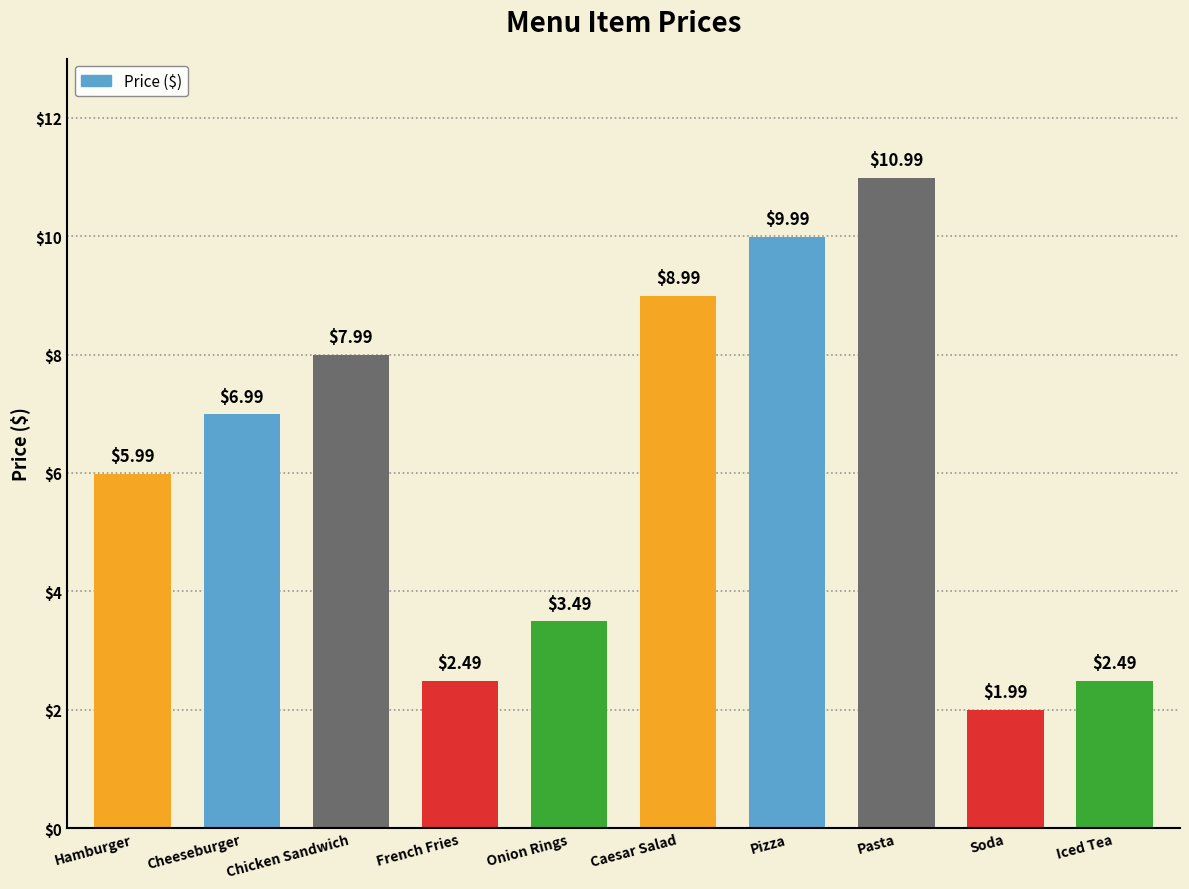

What is the difference between the values at Soda and Pizza?

8.0